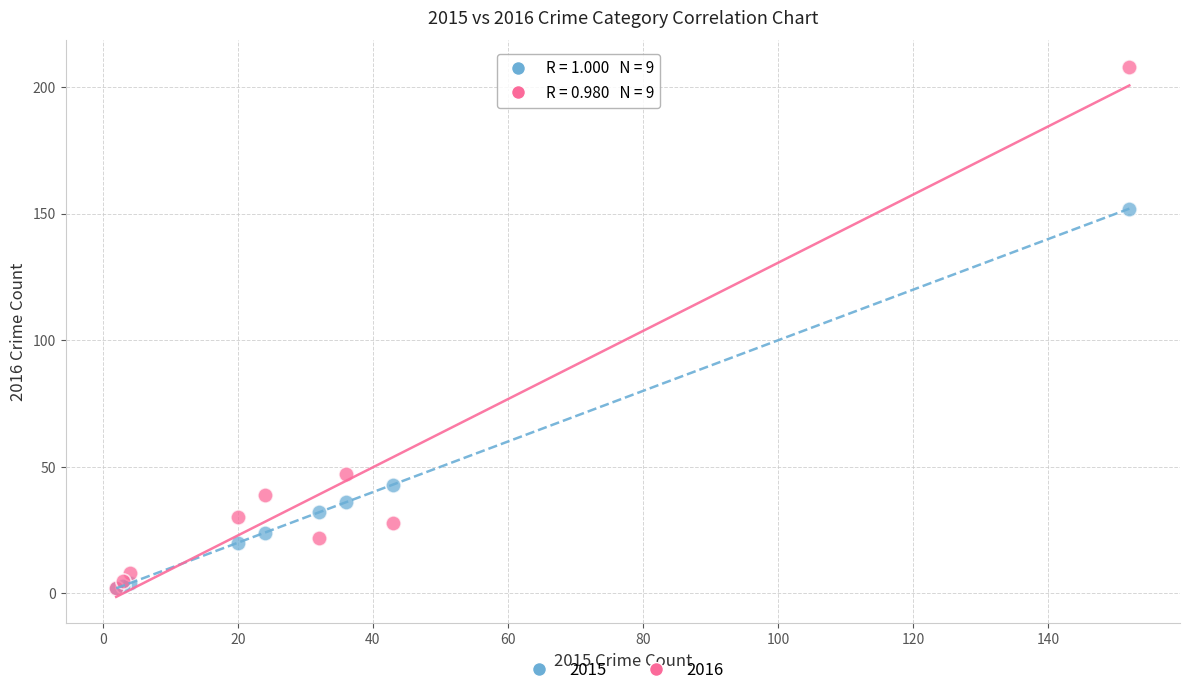

Across all series, what Y value is closest to 105?

152